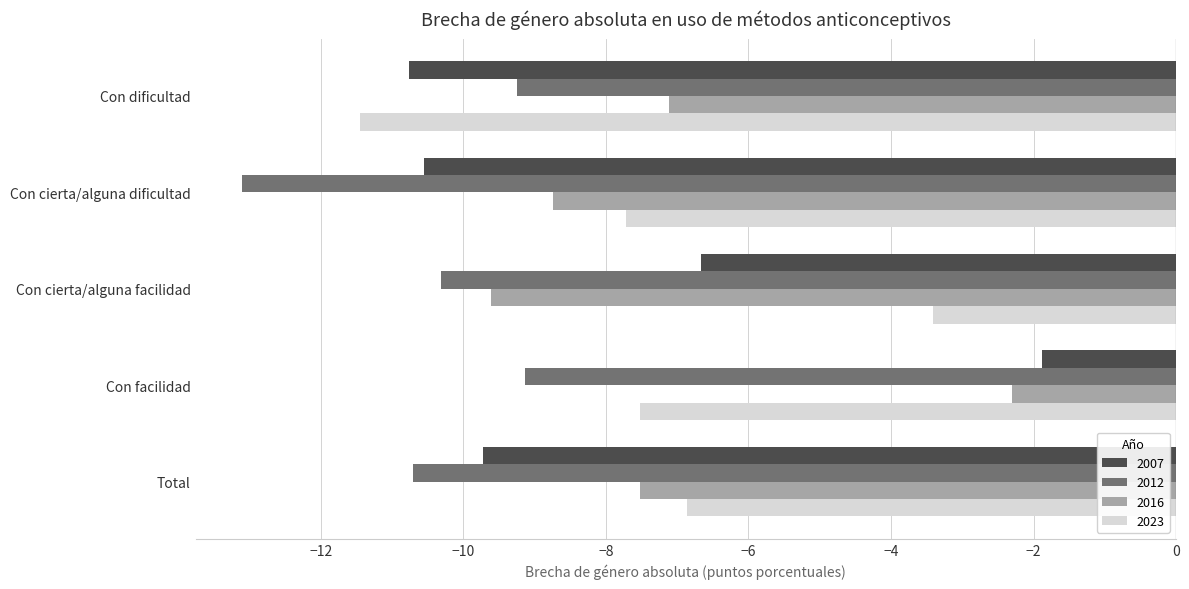

True or false: 2012 has a value of -14.3 at Con cierta/alguna facilidad.

False